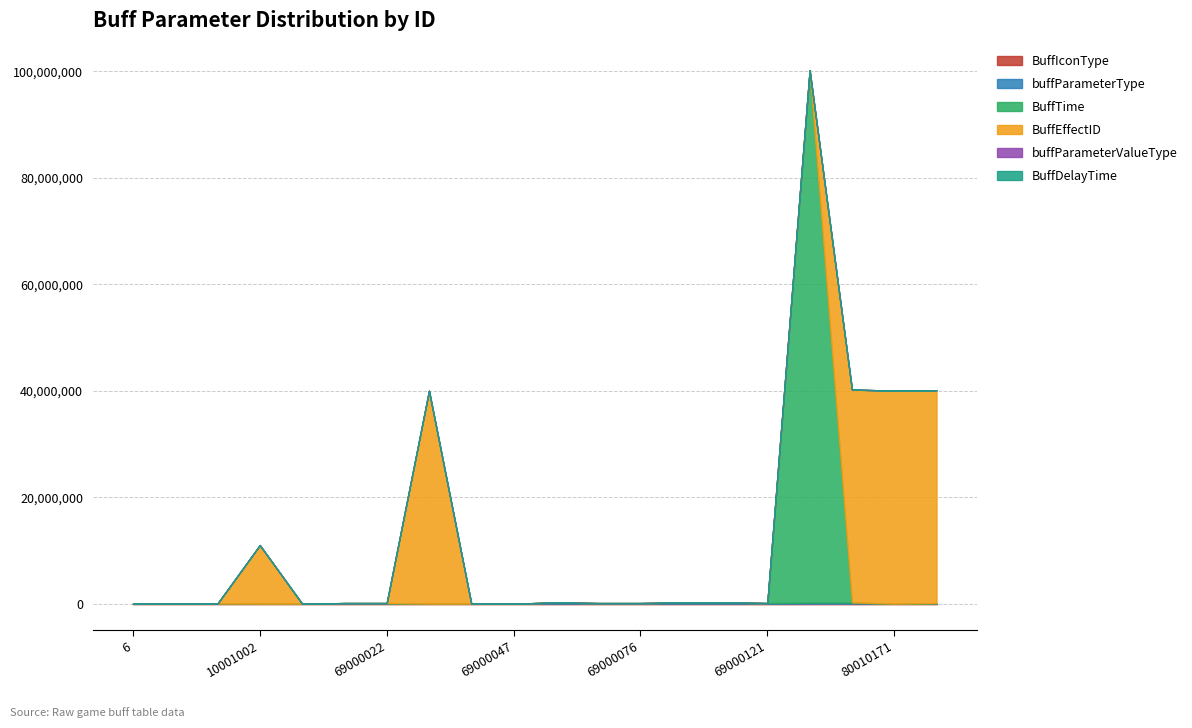

Is it true that buffParameterValueType equals 419 at 6?

False